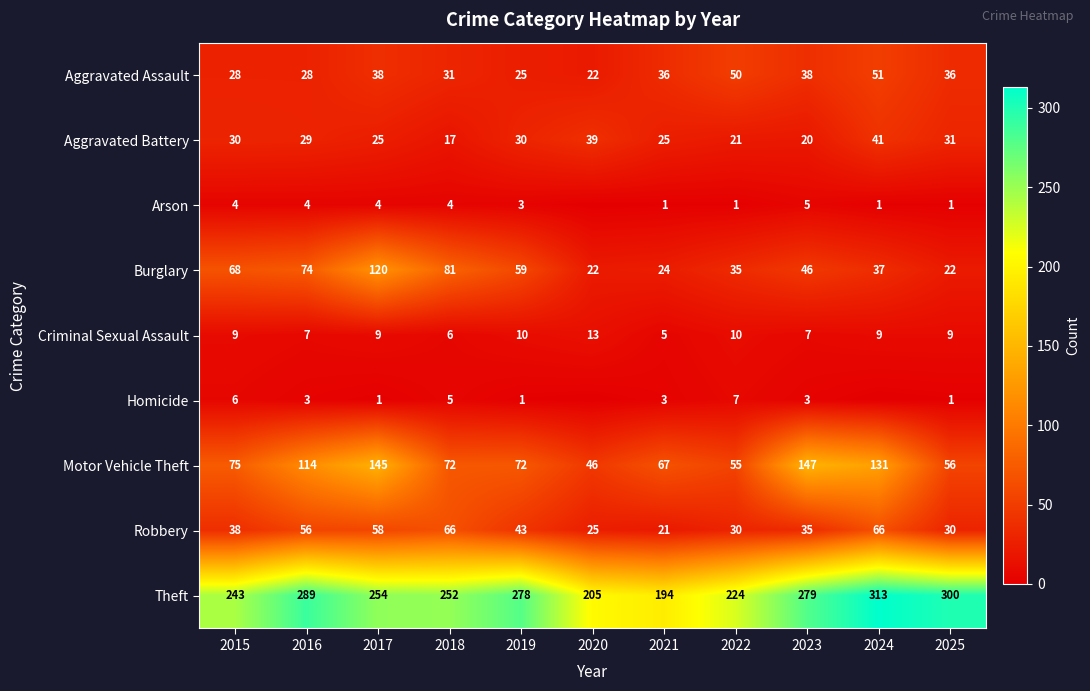

What is the spread (max minus min) of values at 2021?

193